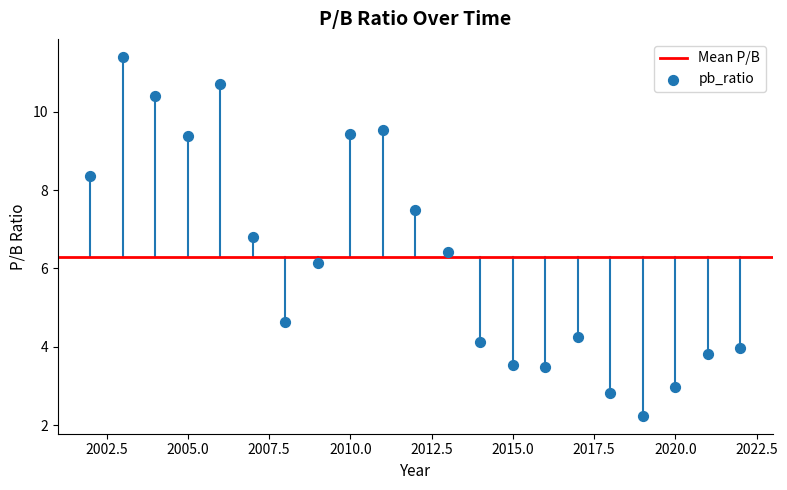

What Y value in the scatter plot is closest to 6?

6.2